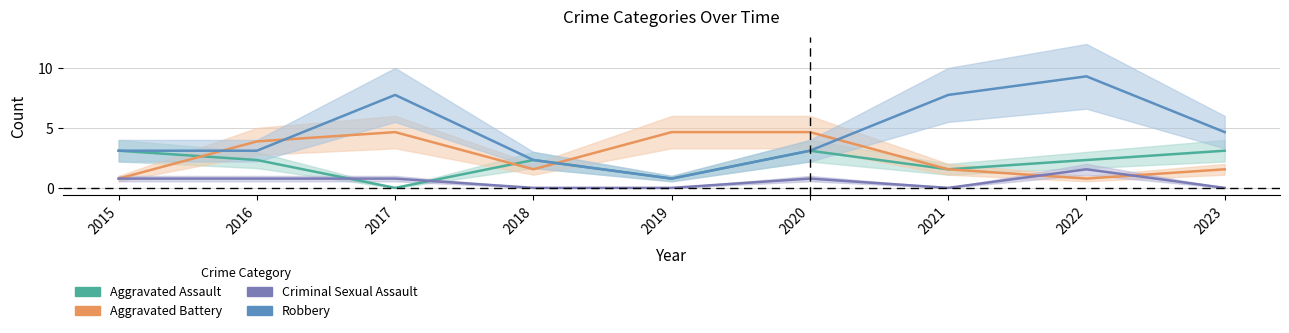

Where is Robbery nearest to the value 5?

2023